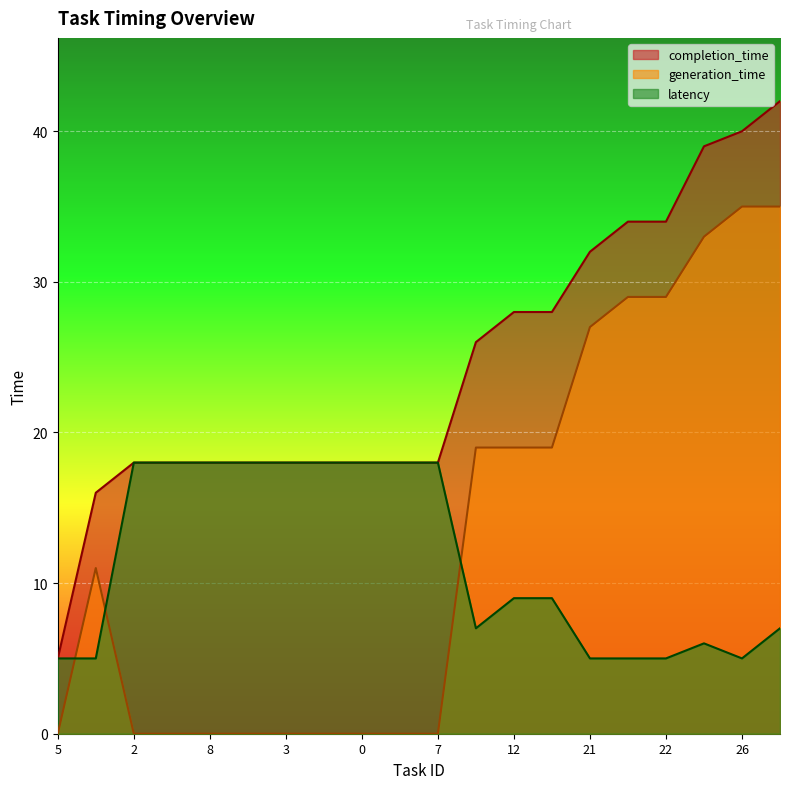

What is the maximum value shown in the chart?

42